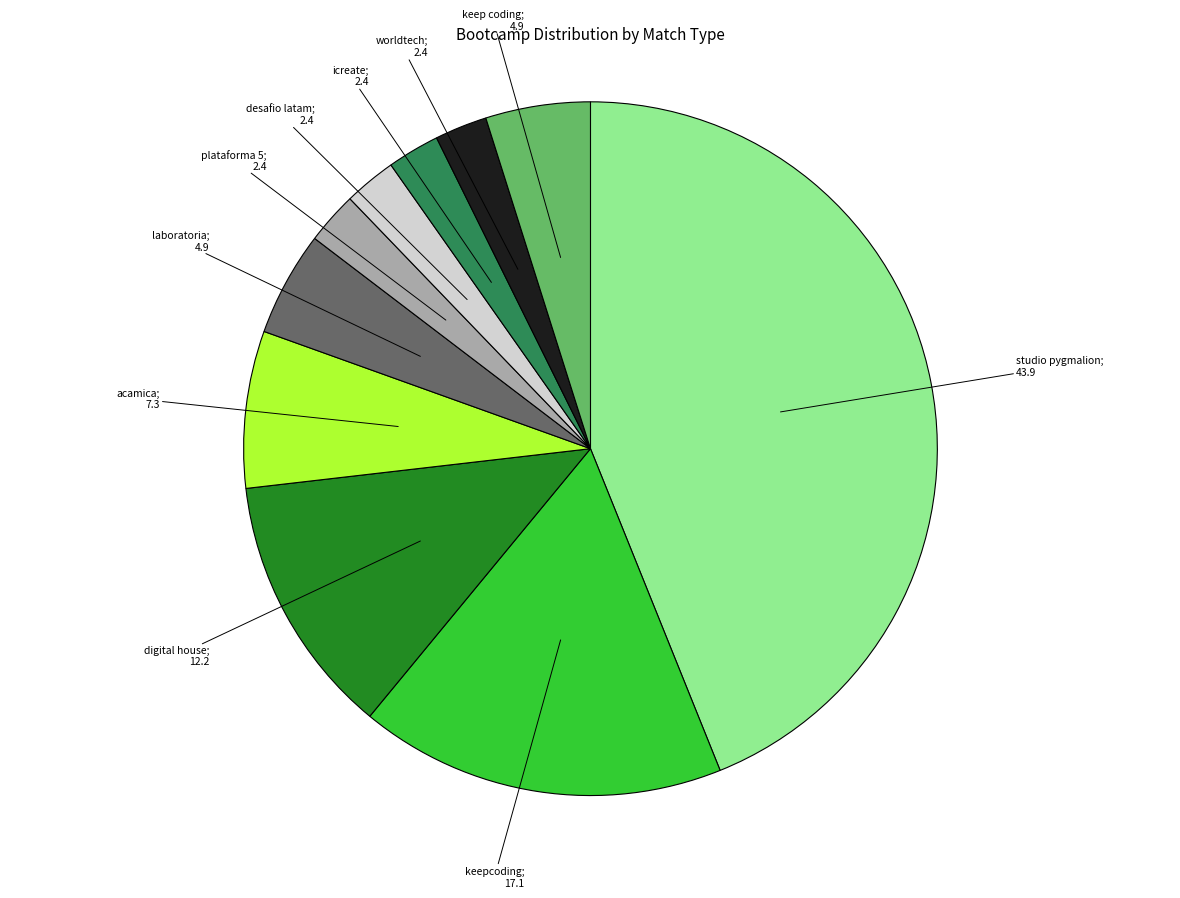

How many segments does this pie chart have?

10